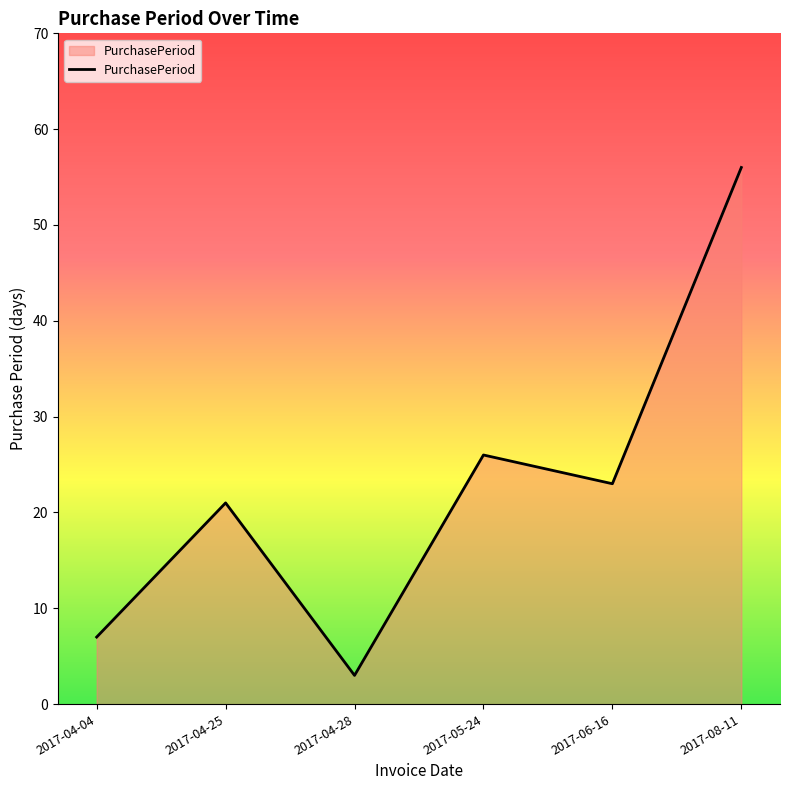

How many interior local valleys (lower than both neighbors) does the data have?

2